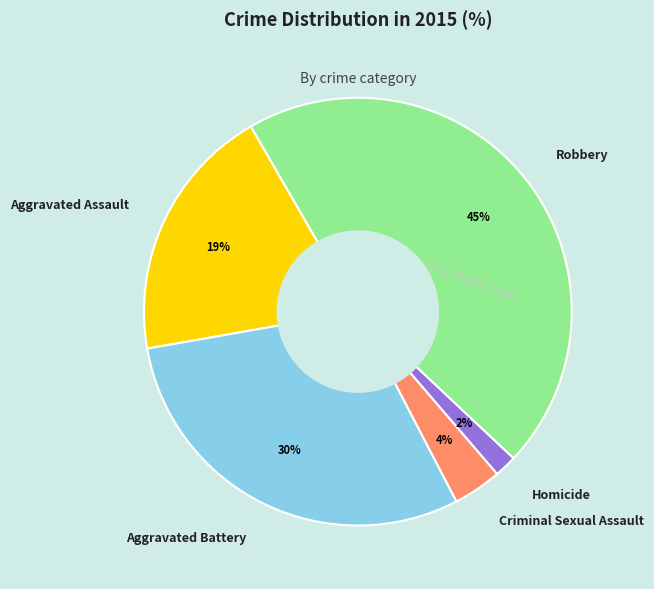

Which category has the biggest portion of the pie?

Robbery